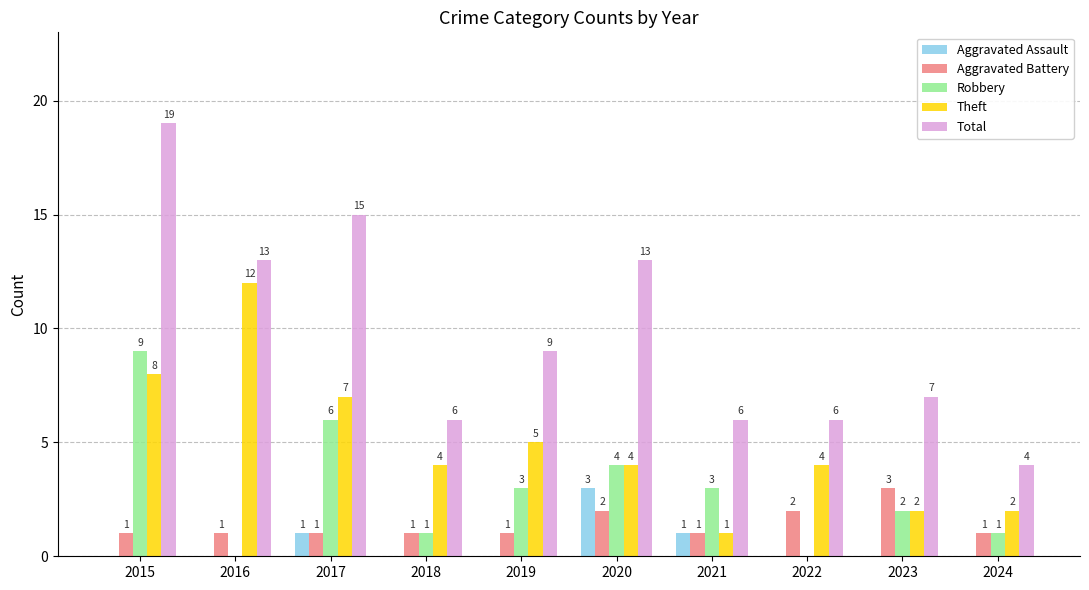

What is the maximum value shown in the chart?

19